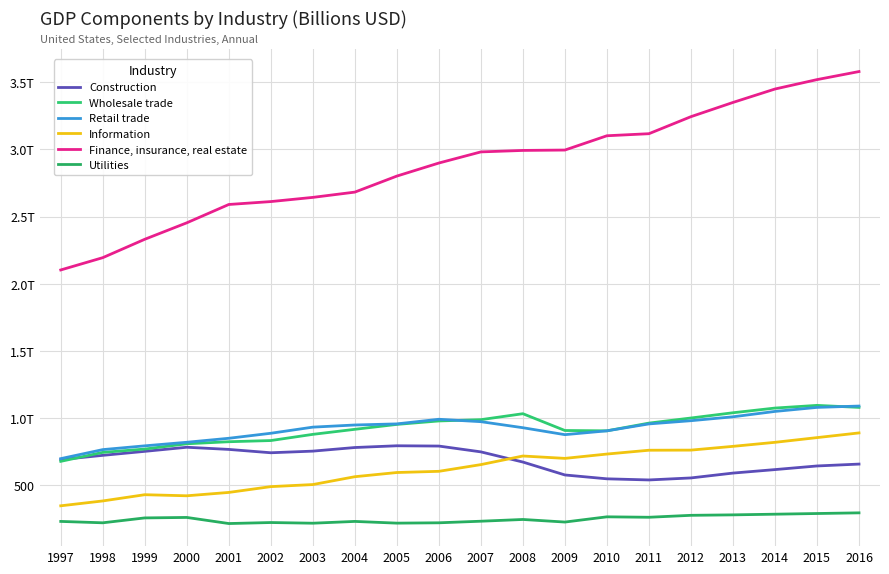

Where is the first local maximum for Wholesale trade?

2008